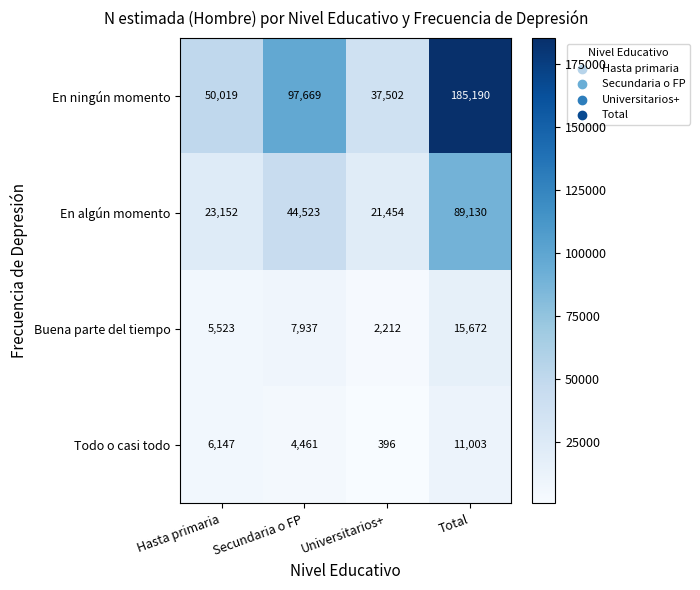

Between Secundaria o FP and Total, which series saw the biggest shift?

En ningún momento